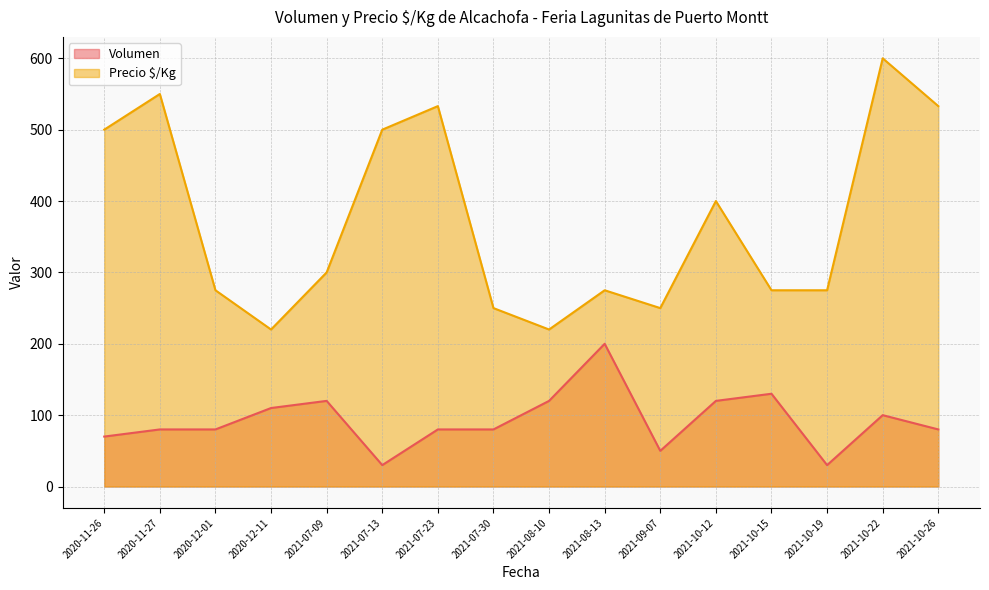

True or false: Volumen and Precio $/Kg intersect in this chart.

False